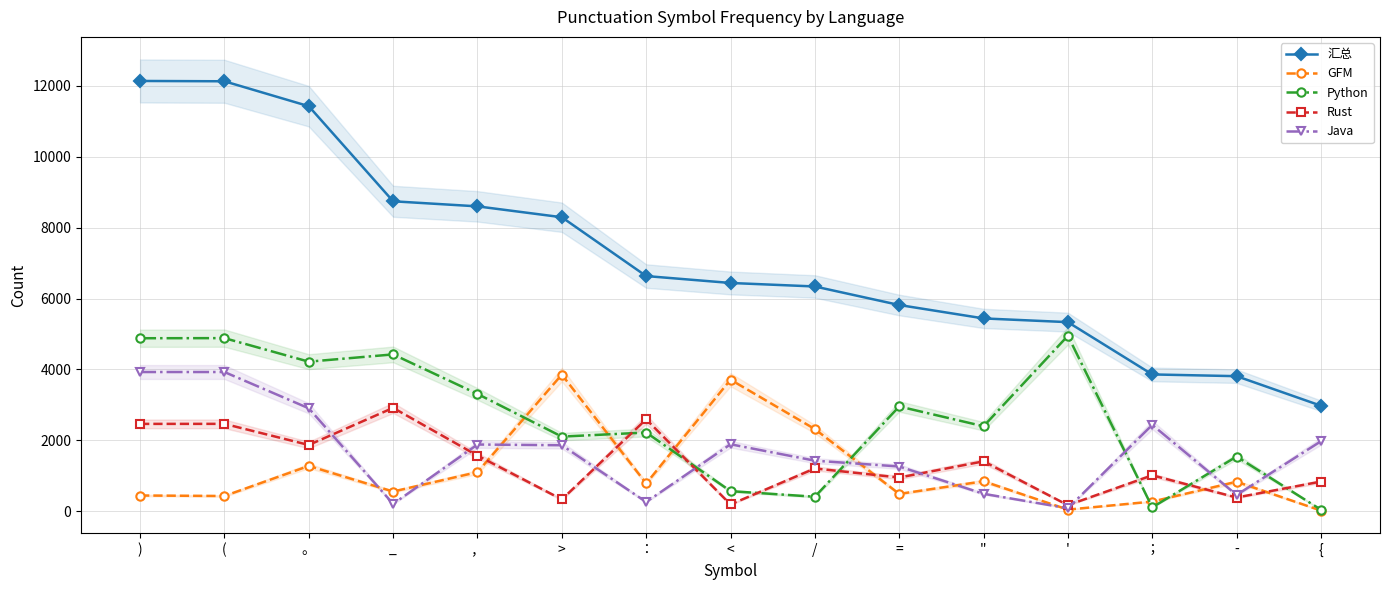

True or false: Java and 汇总 intersect in this chart.

False